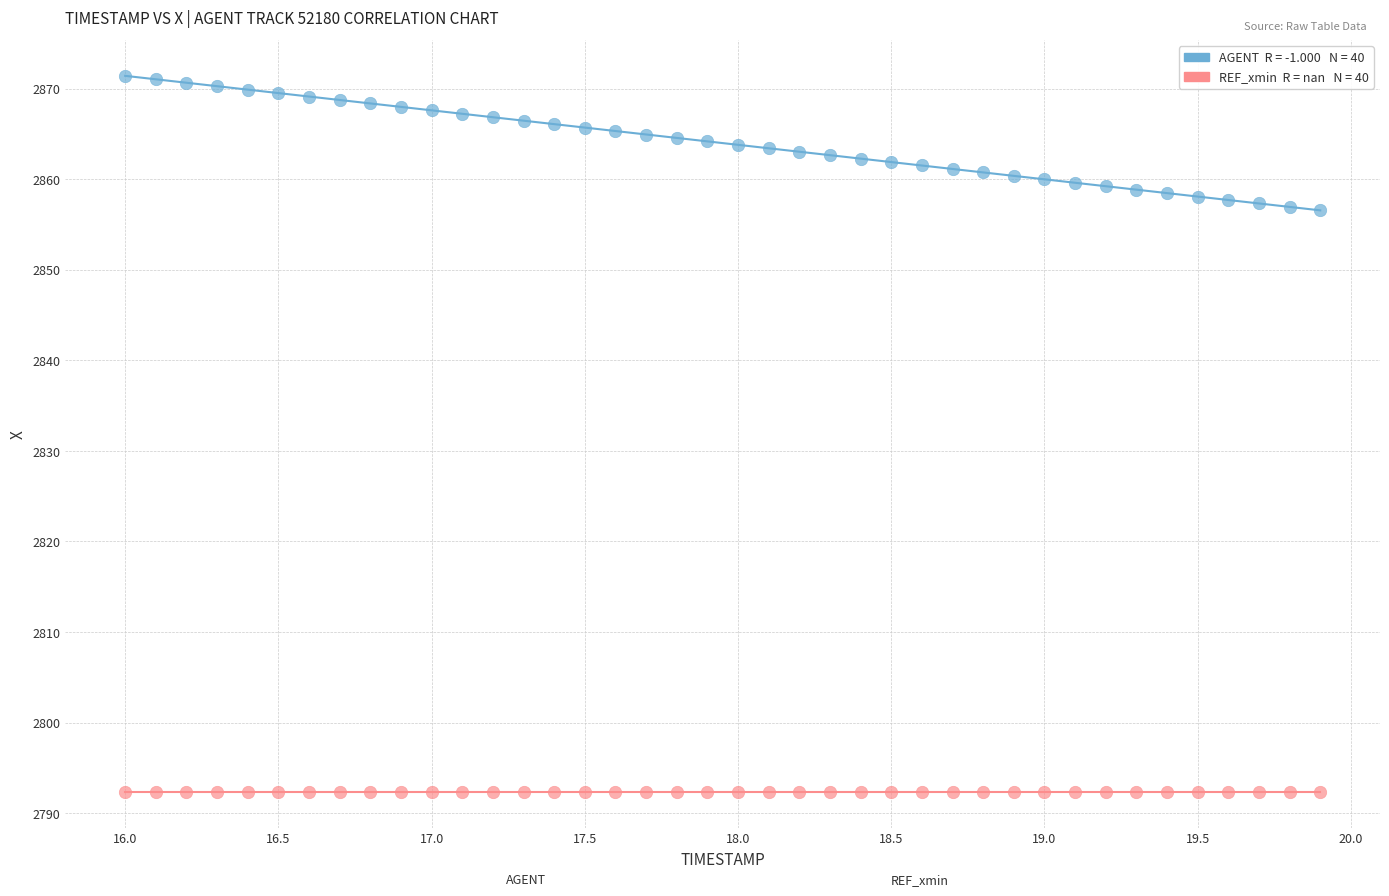

How many data points are displayed?

80